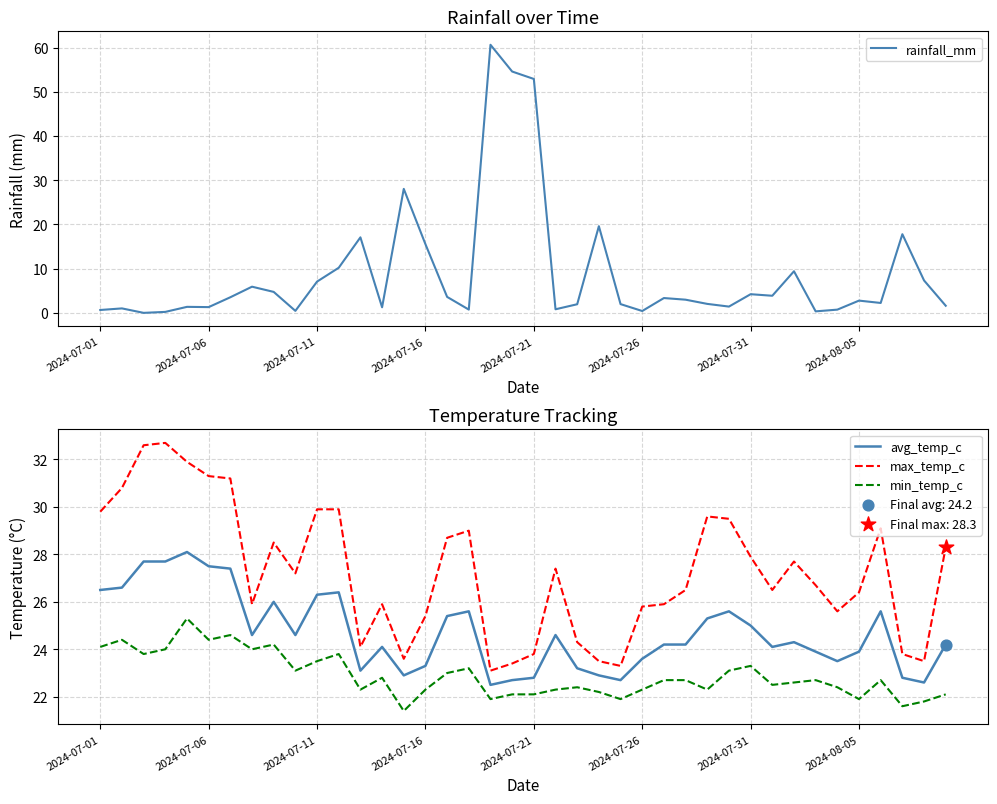

What is the minimum value for max_temp_c?

23.1